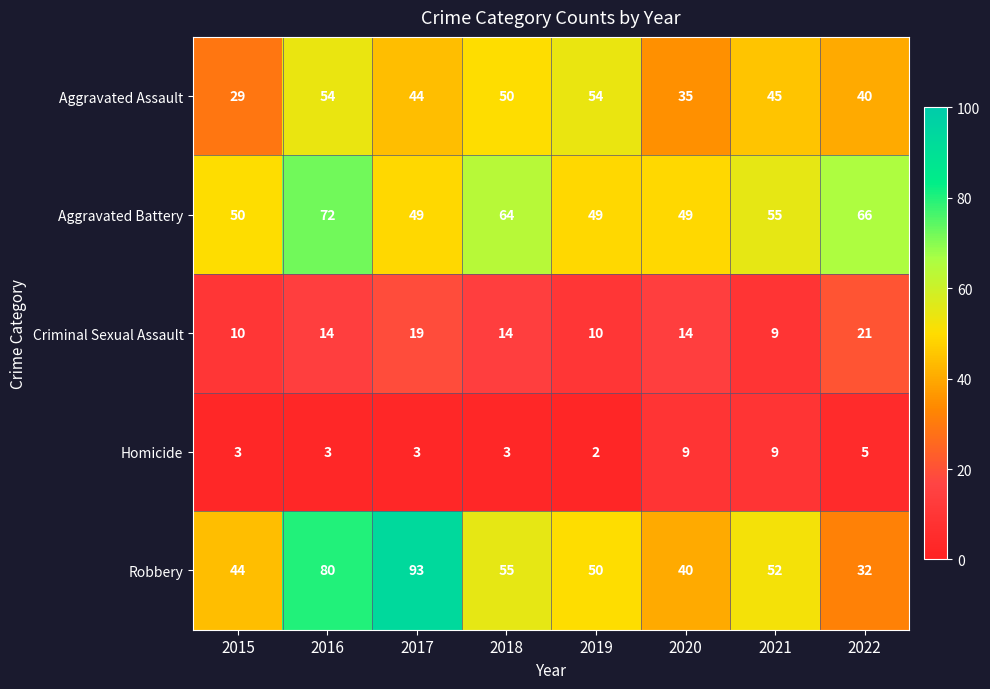

Is it true that Criminal Sexual Assault equals 17 at 2019?

False